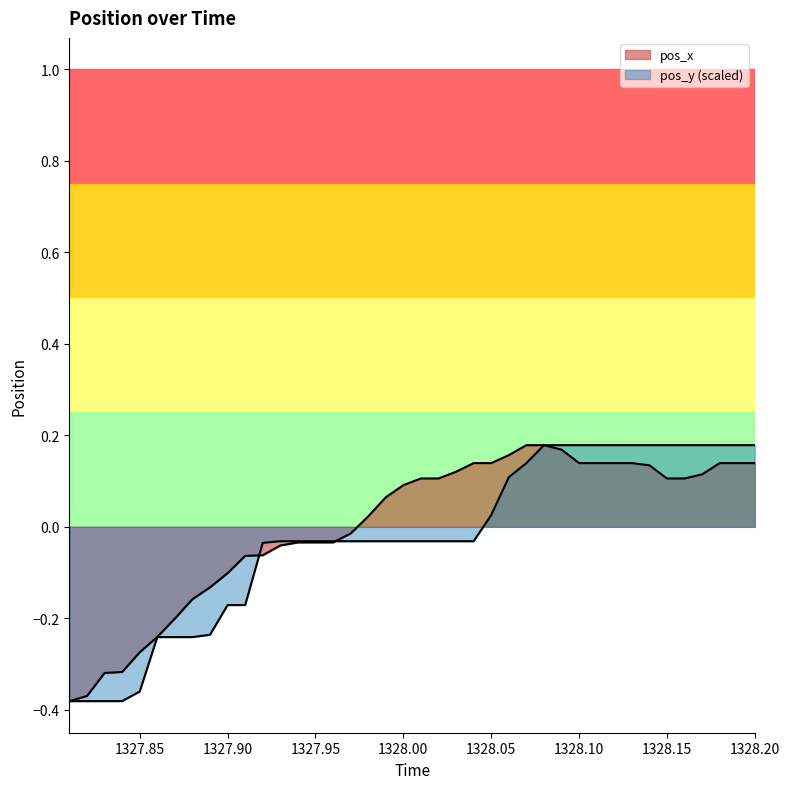

Reading right to left, extract all data points from this chart.

pos_x: 1328.2=0.1	1328.19=0.1	1328.18=0.1	1328.17=0.1	1328.16=0.1	1328.15=0.1	1328.14=0.1	1328.13=0.1	1328.12=0.1	1328.11=0.1	1328.1=0.1	1328.09=0.2	1328.08=0.2	1328.07=0.2	1328.06=0.2	1328.05=0.1	1328.04=0.1	1328.03=0.1	1328.02=0.1	1328.01=0.1	1328.0=0.1	1327.99=0.1	1327.98=0.0	1327.97=-0.0	1327.96=-0.0	1327.95=-0.0	1327.94=-0.0	1327.93=-0.0	1327.92=-0.1	1327.91=-0.1	1327.9=-0.1	1327.89=-0.1	1327.88=-0.2	1327.87=-0.2	1327.86=-0.2	1327.85=-0.3	1327.84=-0.3	1327.83=-0.3	1327.82=-0.4	1327.81=-0.4
pos_y: 1328.2=0.2	1328.19=0.2	1328.18=0.2	1328.17=0.2	1328.16=0.2	1328.15=0.2	1328.14=0.2	1328.13=0.2	1328.12=0.2	1328.11=0.2	1328.1=0.2	1328.09=0.2	1328.08=0.2	1328.07=0.1	1328.06=0.1	1328.05=0.0	1328.04=-0.0	1328.03=-0.0	1328.02=-0.0	1328.01=-0.0	1328.0=-0.0	1327.99=-0.0	1327.98=-0.0	1327.97=-0.0	1327.96=-0.0	1327.95=-0.0	1327.94=-0.0	1327.93=-0.0	1327.92=-0.0	1327.91=-0.2	1327.9=-0.2	1327.89=-0.2	1327.88=-0.2	1327.87=-0.2	1327.86=-0.2	1327.85=-0.4	1327.84=-0.4	1327.83=-0.4	1327.82=-0.4	1327.81=-0.4